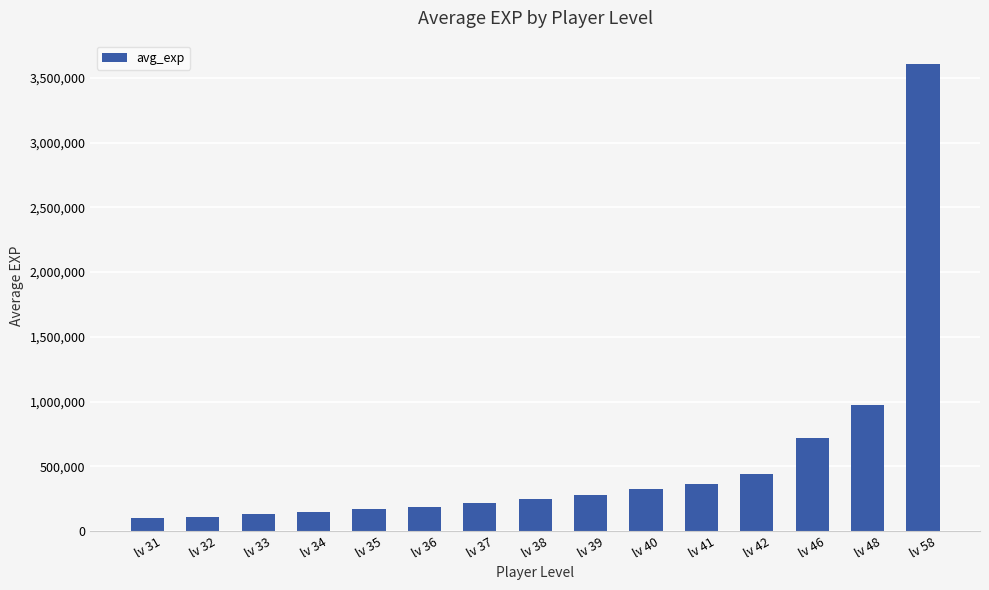

What is the smallest value displayed?

97799.8